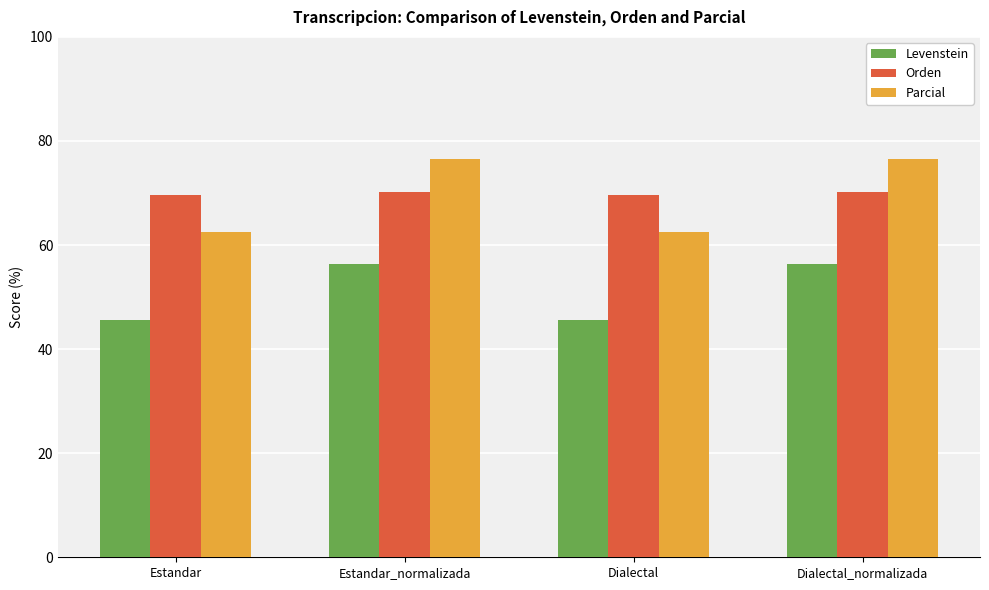

What value does the Parcial series have at Dialectal_normalizada?

76.6